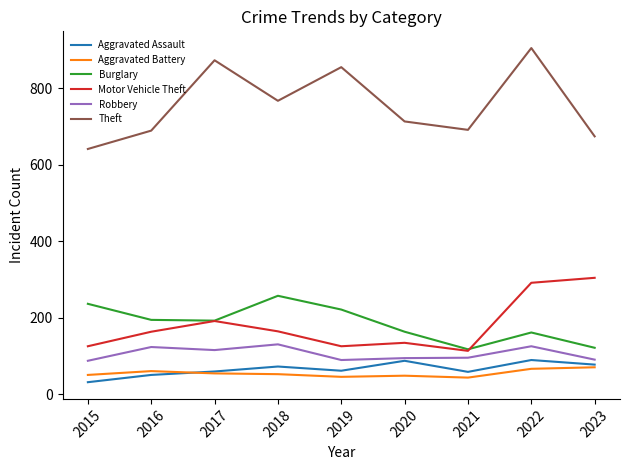

What is the difference between the second highest and minimum values in the Burglary series?

119